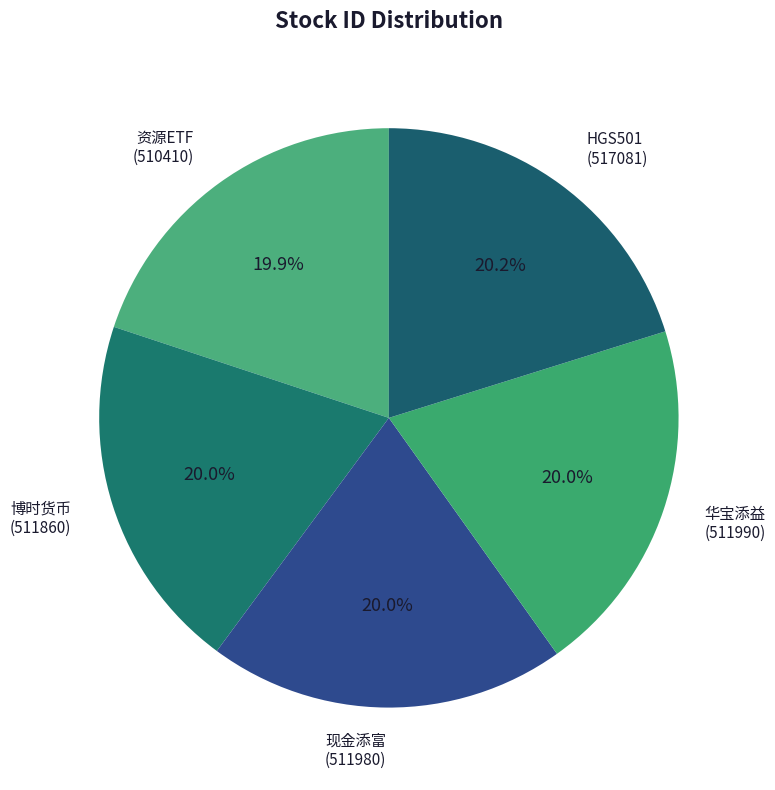

To the nearest percent, what is the average slice percentage?

20%